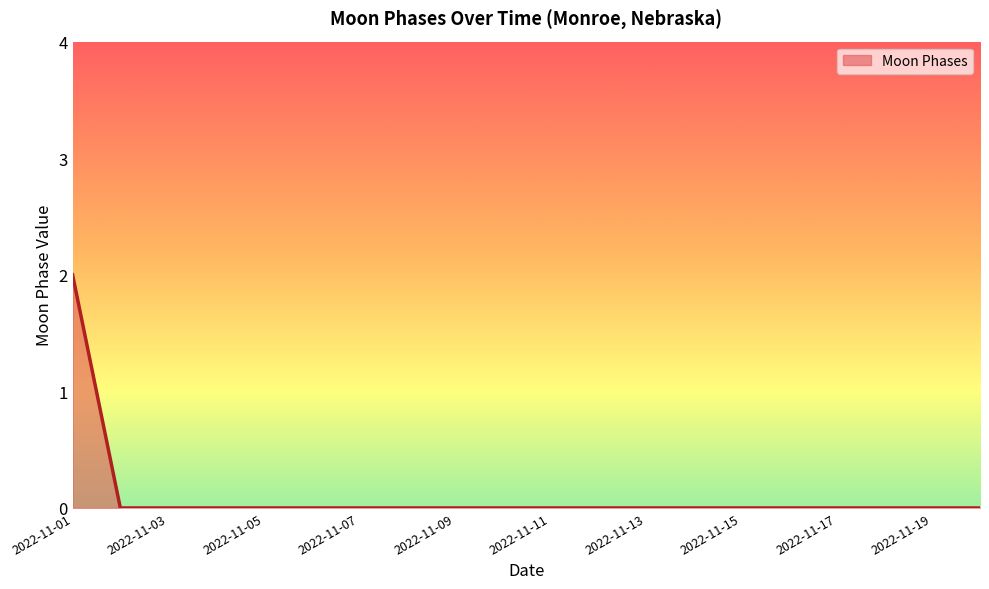

Reading right to left, list all the values displayed in this chart.

0	0	0	0	0	0	0	0	0	0	0	0	0	0	0	0	0	0	0	2